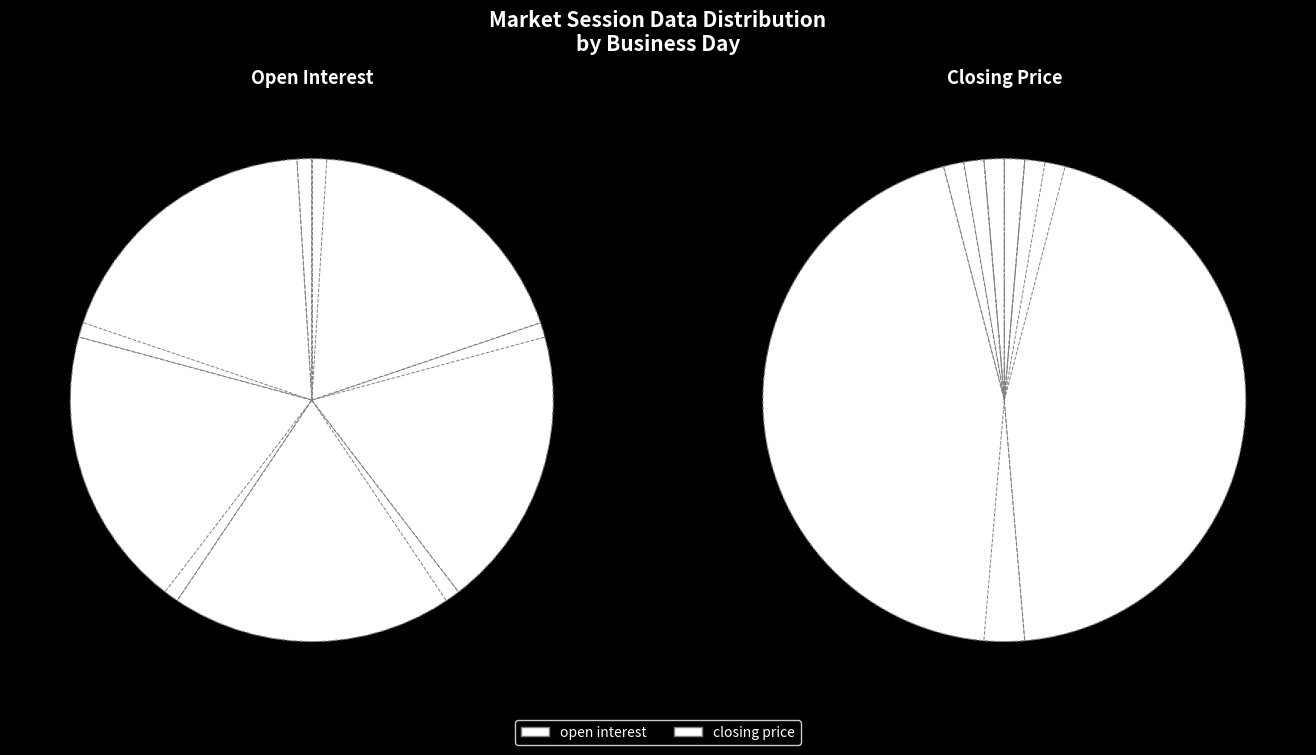

Is it true that 2008-11-03 is 40% of the pie?

False